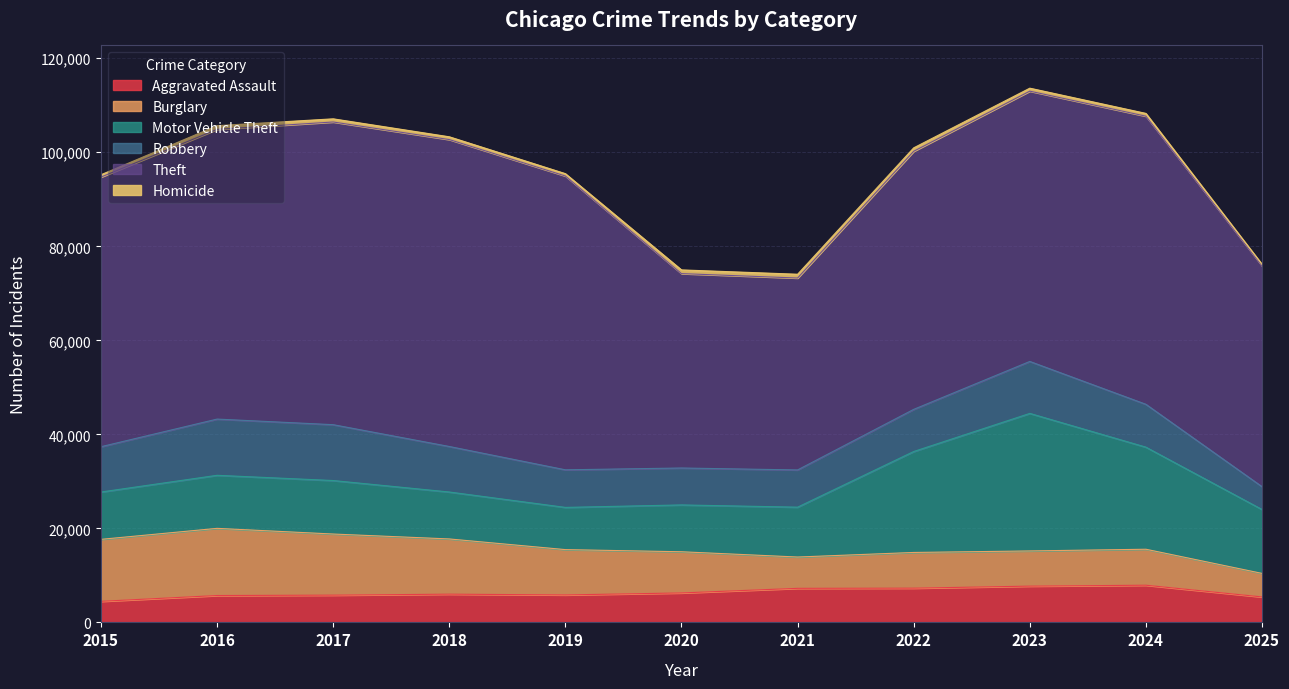

At which label does Burglary reach its minimum?

2025